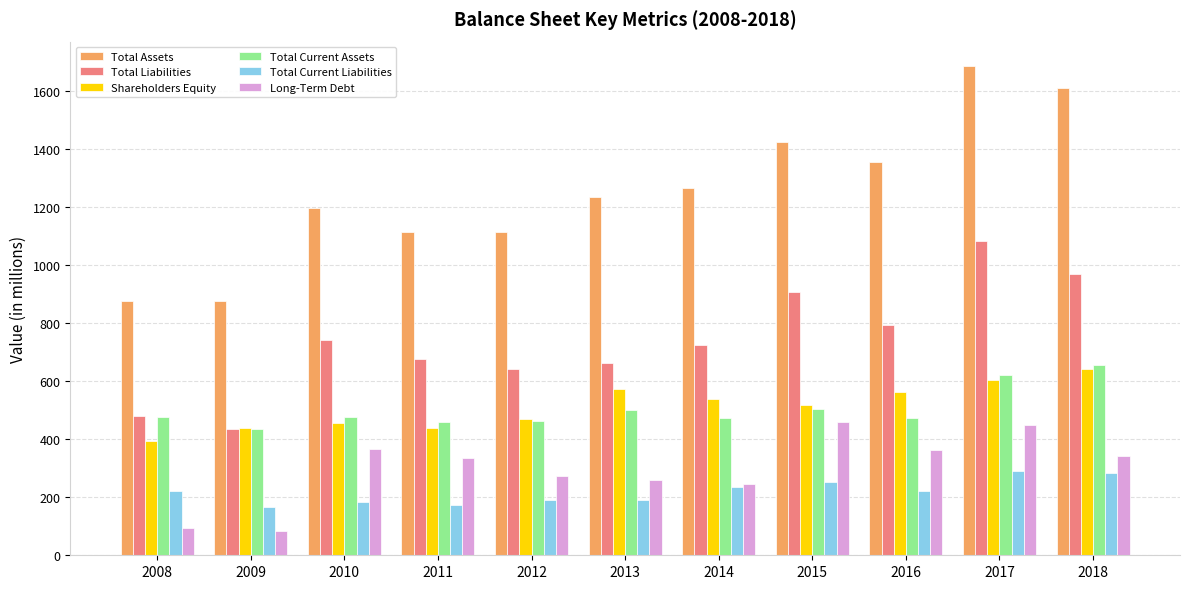

Which series has the largest range (max minus min)?

Total Assets